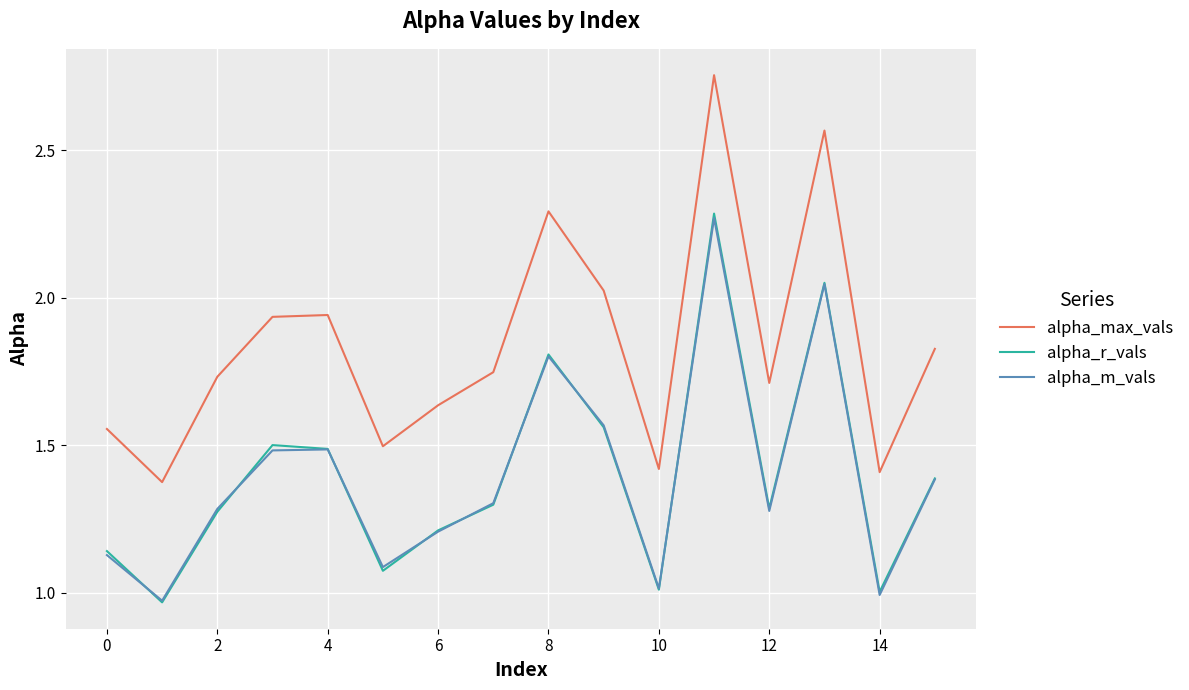

What are all the series names shown in the legend?

alpha_max_vals, alpha_r_vals, alpha_m_vals